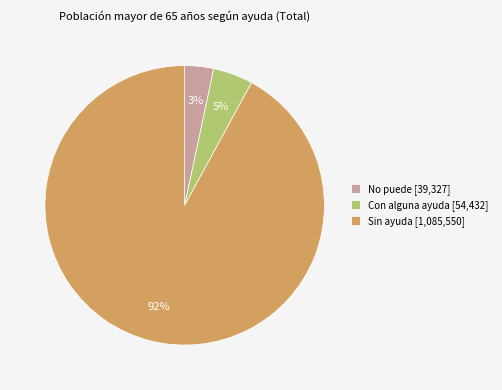

Is it true that Sin ayuda is 37% of the pie?

False